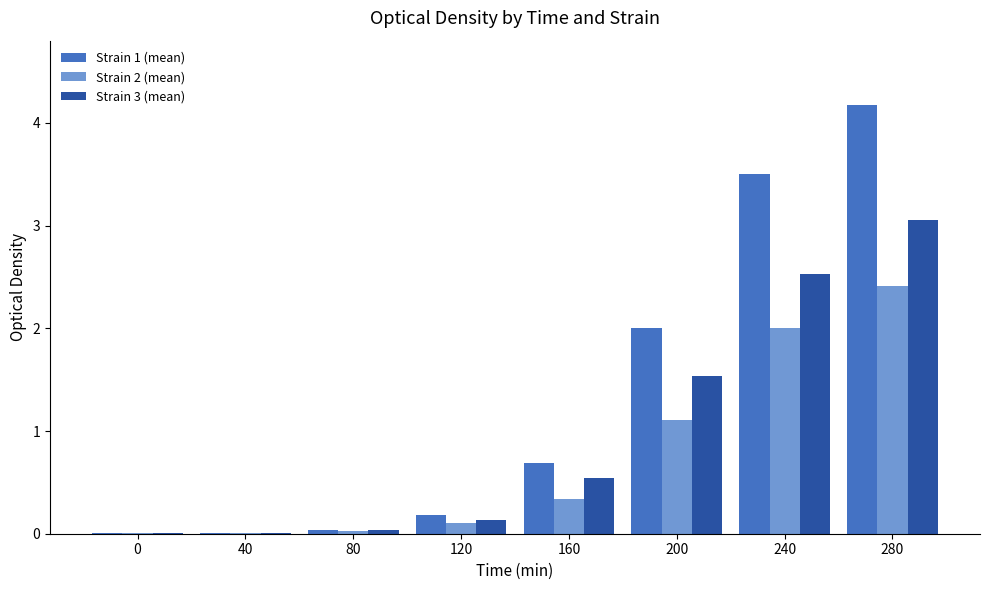

What are all the series names shown in the legend?

Strain 1 (mean), Strain 2 (mean), Strain 3 (mean)